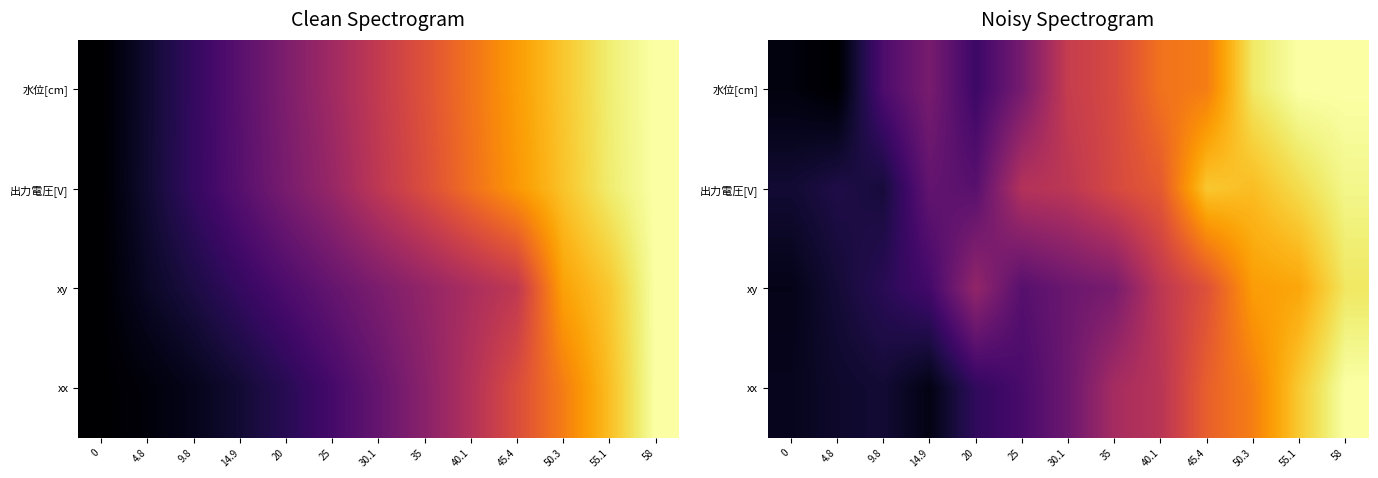

What is the maximum value shown in the chart?

1.0